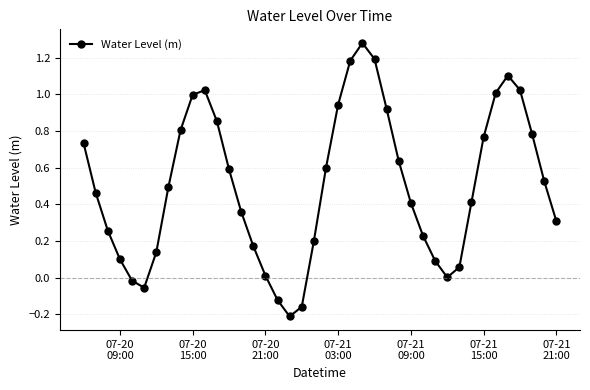

True or false: there are more than 1 points higher than both neighbors.

True